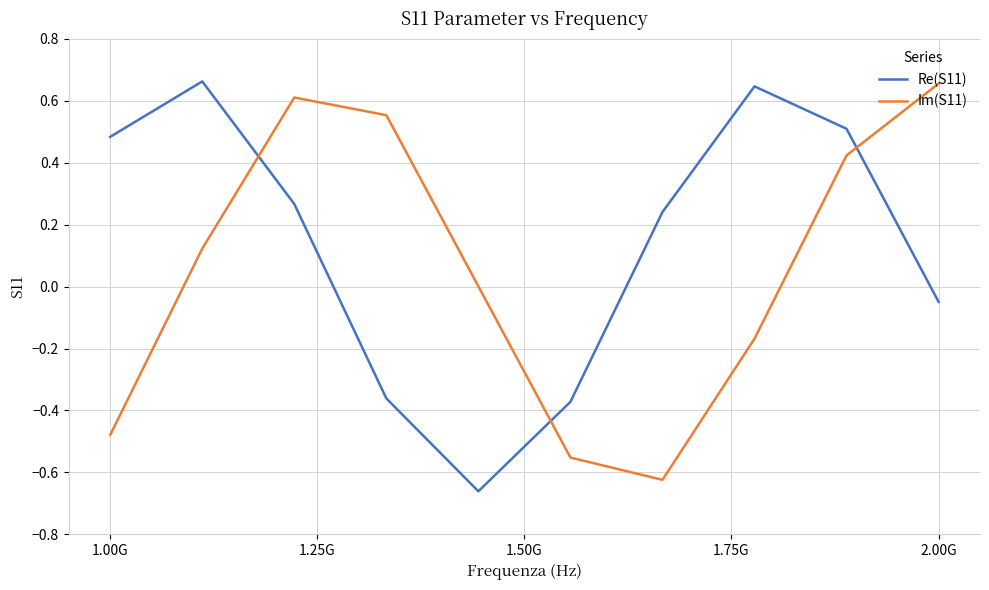

Which series has the largest total across all categories?

Re(S11)